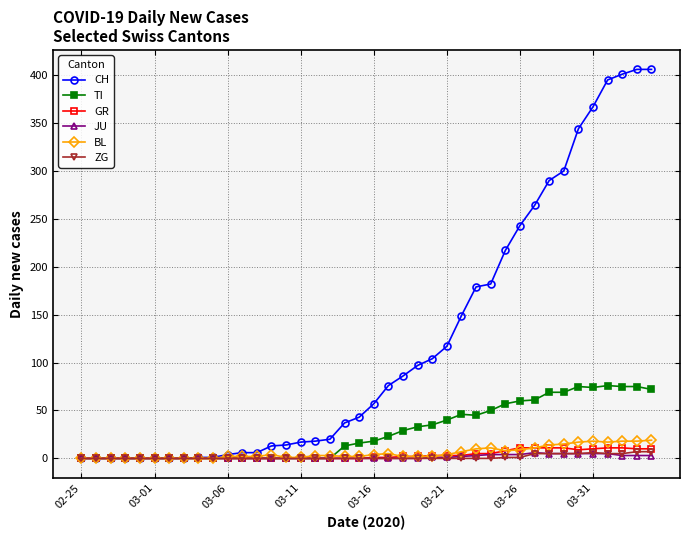

How many lines are shown in the chart?

6